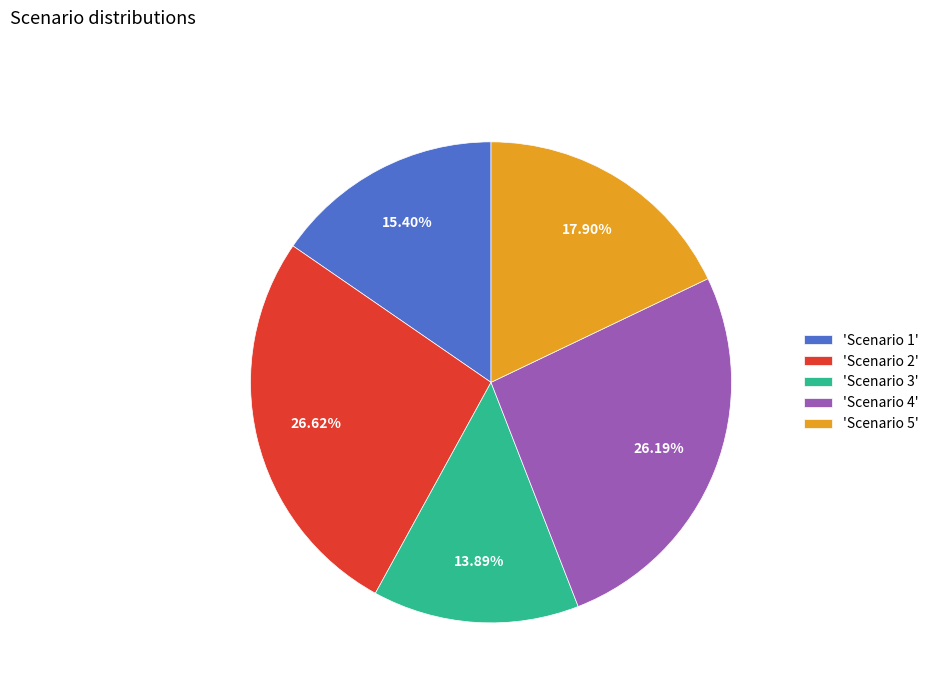

Which category has the smallest portion of the pie?

'Scenario 3'